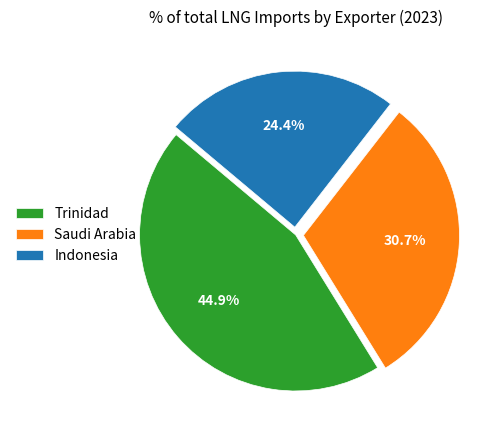

To the nearest percent, what is the average slice percentage?

33%